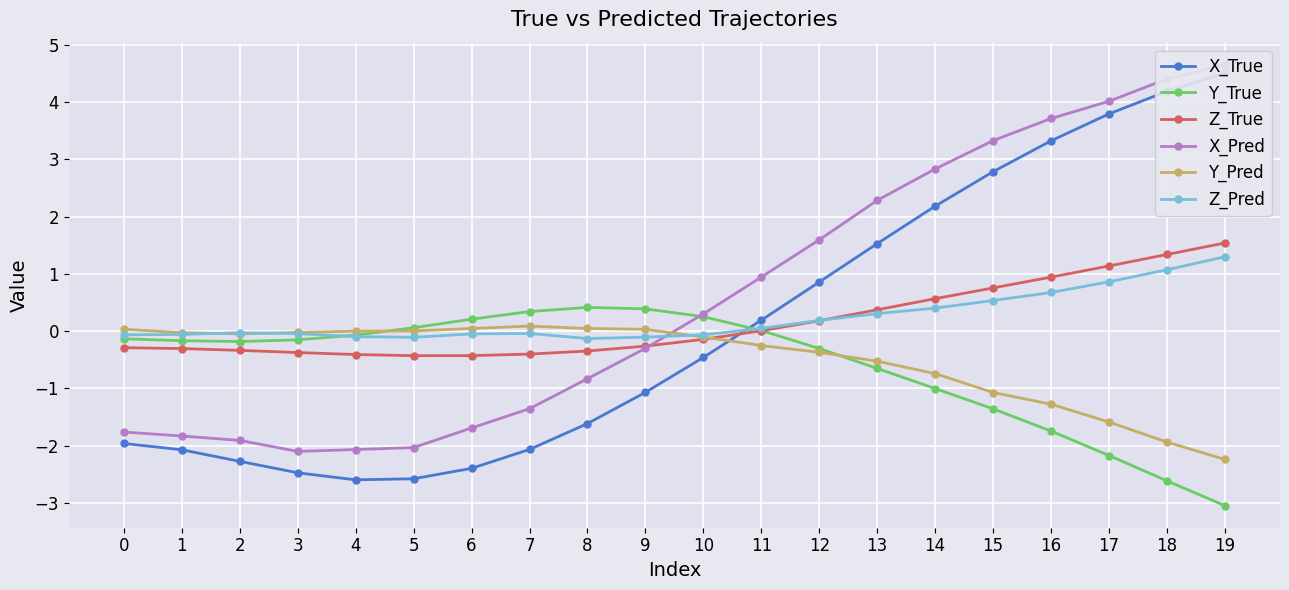

What is the total value across all series at 16?

5.6